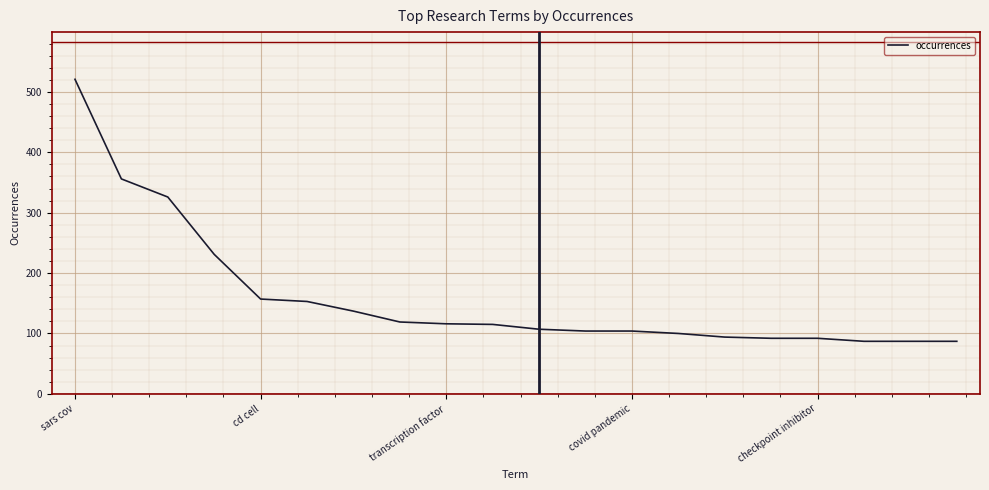

What is the difference between the maximum and minimum values?

434